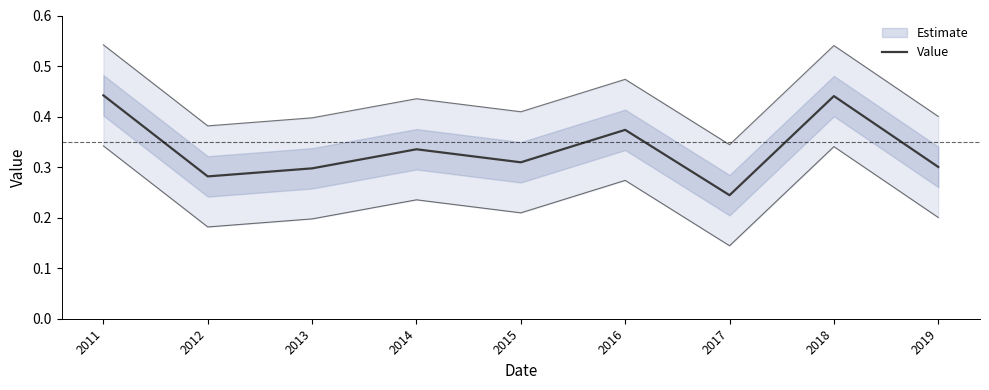

True or false: the data shows 0.5 at 2013.

False